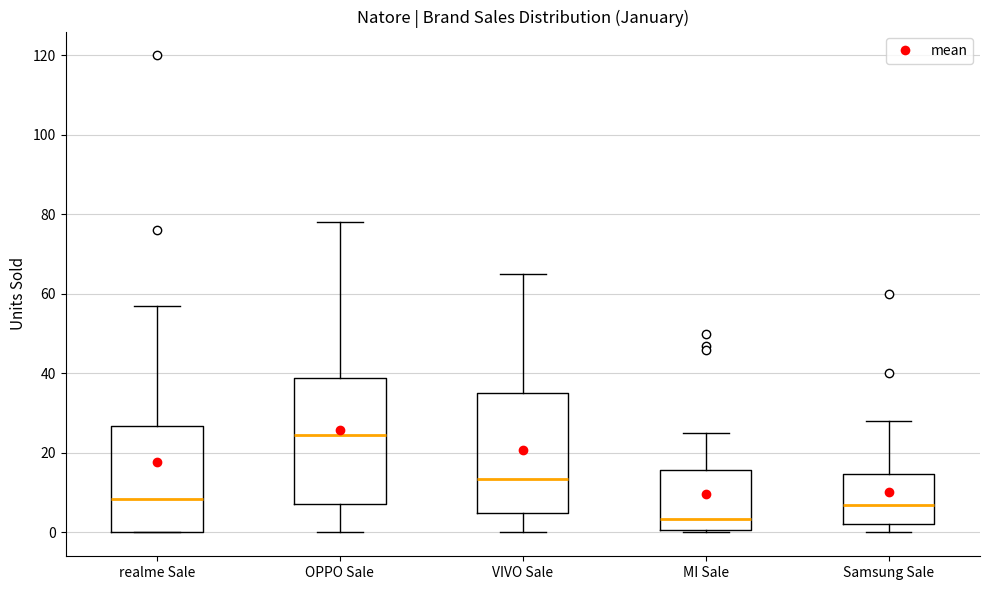

Which box's median line is the highest?

OPPO Sale